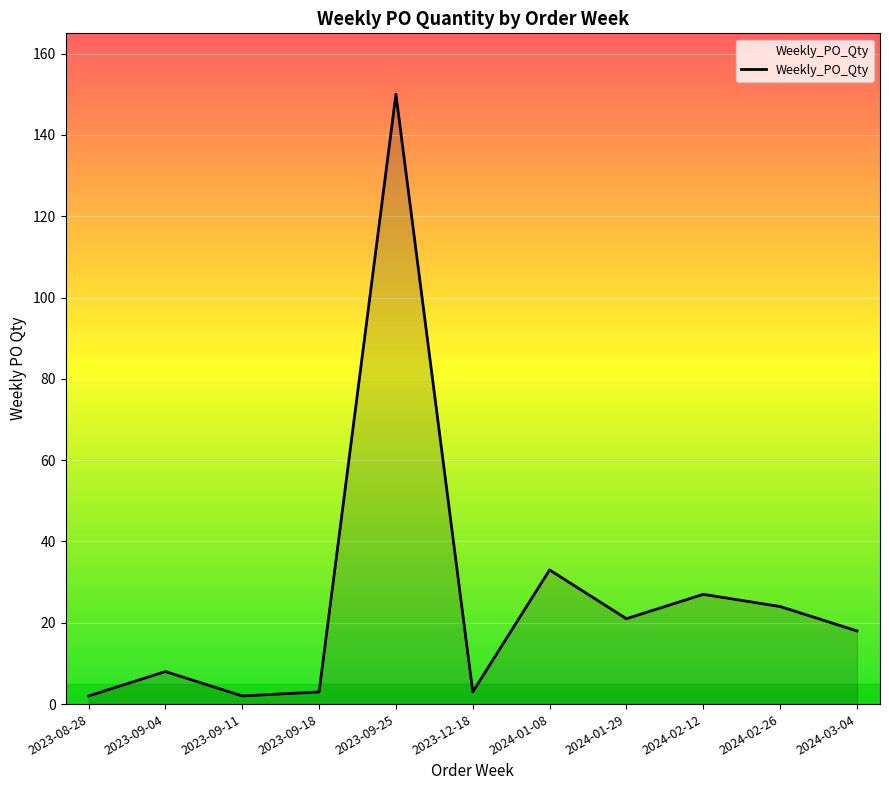

The value at 2024-02-12 is 12. True or false?

False